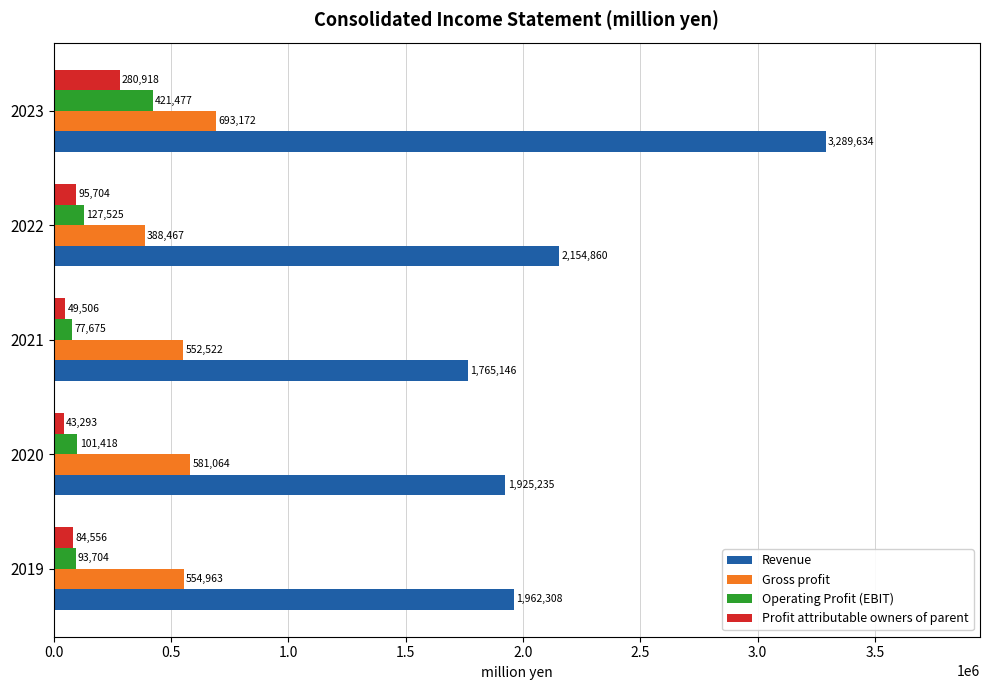

Is it true that Revenue equals 1962308 at 2019?

True